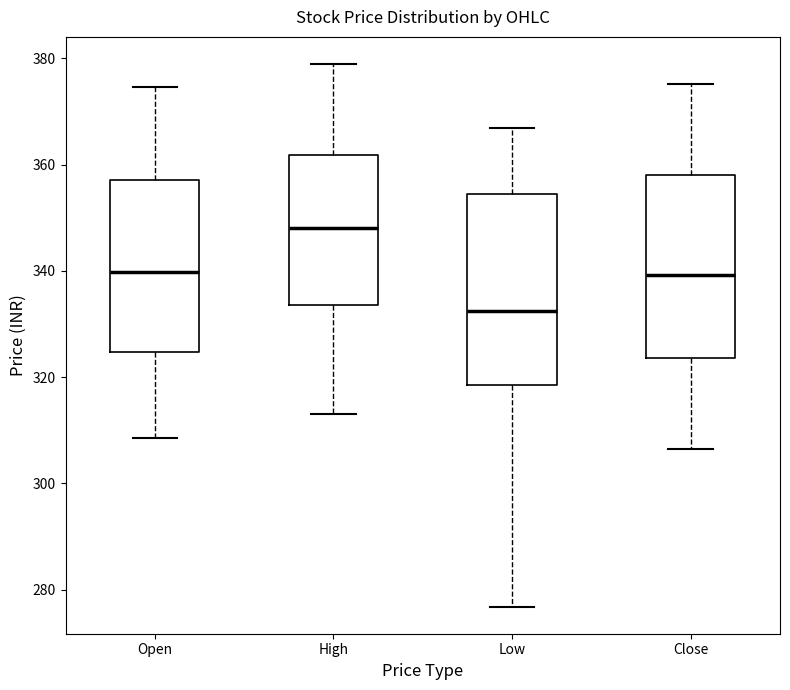

Reading left to right, transcribe this box plot: for each box, give where its median line is, the range the box spans, and where its two whiskers end, as read against the y-axis. The values are not printed on the chart, so give them approximately, as read against the axis.

Open: median 340, box 324 to 358, whiskers 308 to 374
High: median 348, box 334 to 362, whiskers 312 to 378
Low: median 332, box 318 to 354, whiskers 276 to 366
Close: median 340, box 324 to 358, whiskers 306 to 376